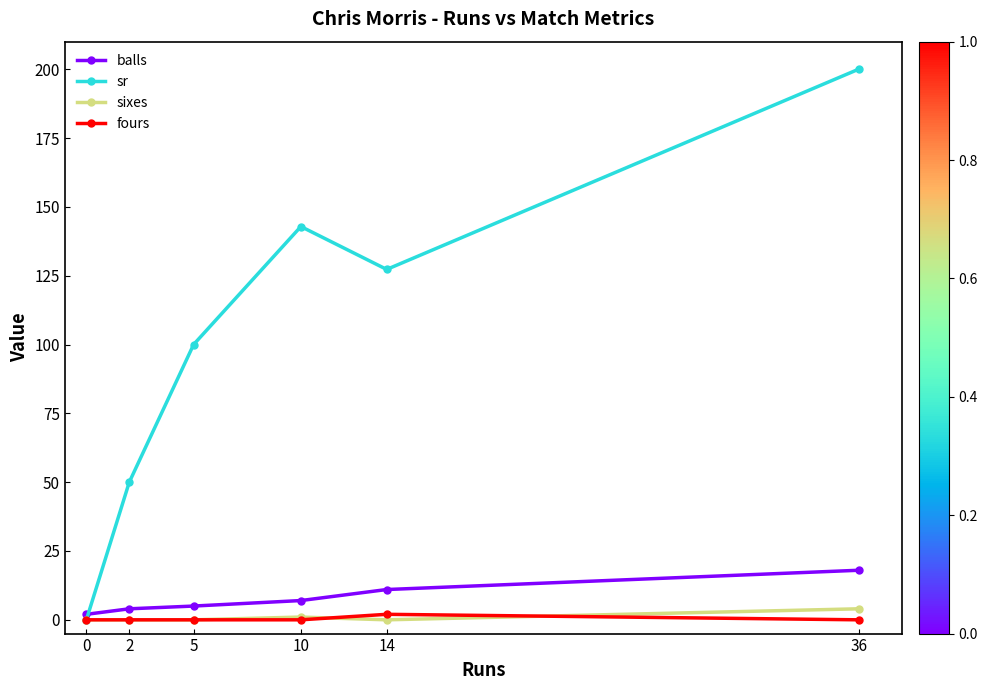

Which series has the largest total across all categories?

sr